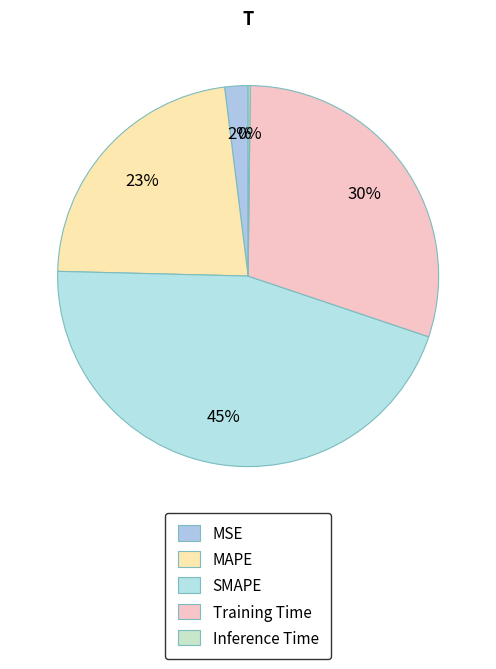

Which slice is the largest?

SMAPE